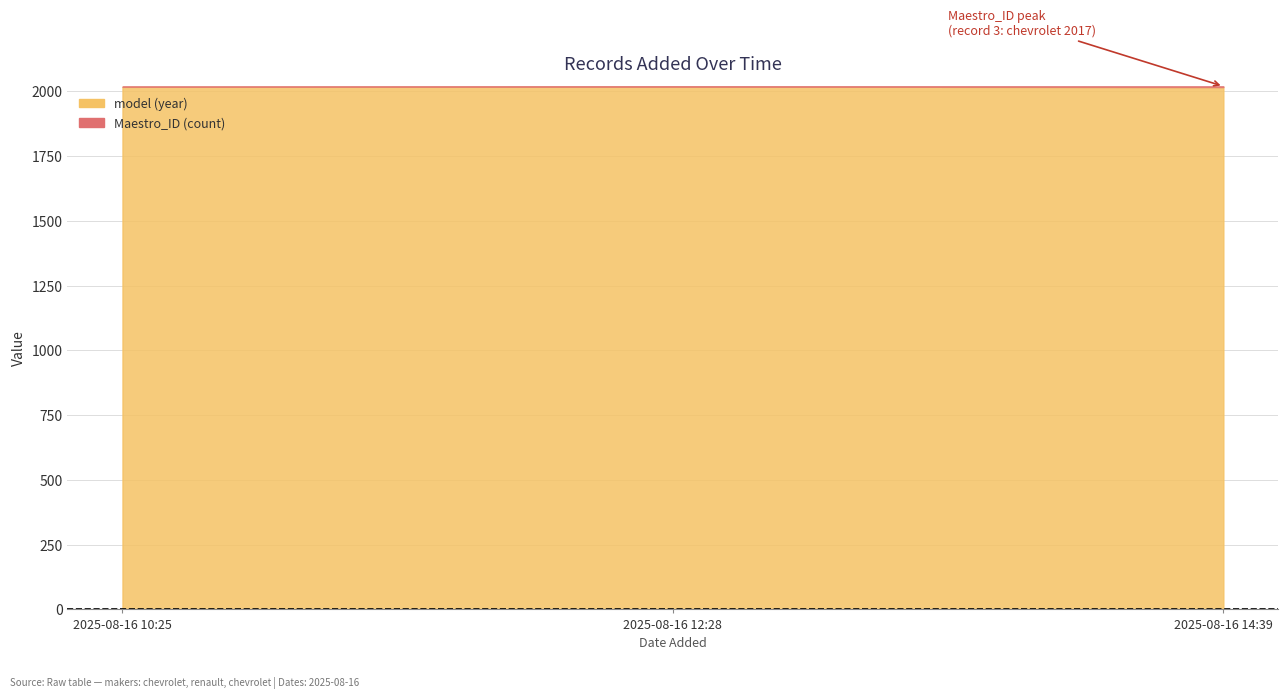

What is the average value of the Maestro_ID series?

2